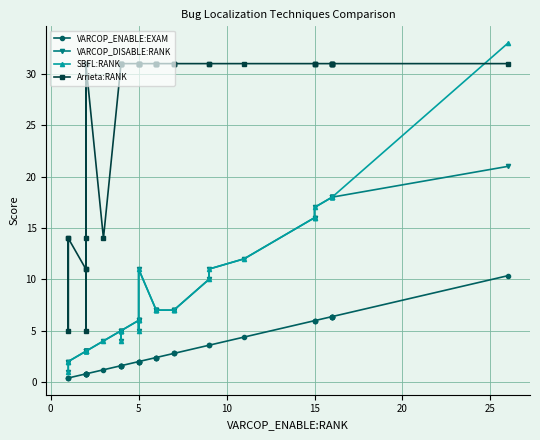

Reading left to right, list all the values displayed in this chart.

VARCOP_ENABLE:EXAM: 0.4	0.4	0.4	0.8	0.8	0.8	0.8	0.8	0.8	0.8	1.2	1.6	1.6	1.6	1.6	1.6	2.0	2.0	2.0	2.0	2.0	2.4	2.4	2.4	2.4	2.8	2.8	2.8	3.6	3.6	4.4	6.0	6.0	6.0	6.4	6.4	6.4	6.4	6.4	10.4
VARCOP_DISABLE:RANK: 1.0	2.0	2.0	3.0	3.0	3.0	3.0	3.0	3.0	3.0	4.0	5.0	4.0	5.0	5.0	5.0	6.0	5.0	6.0	6.0	11.0	7.0	7.0	7.0	7.0	7.0	7.0	7.0	10.0	11.0	12.0	16.0	16.0	17.0	18.0	18.0	18.0	18.0	18.0	21.0
SBFL:RANK: 1.0	2.0	2.0	3.0	3.0	3.0	3.0	3.0	3.0	3.0	4.0	5.0	4.0	5.0	5.0	5.0	6.0	5.0	6.0	6.0	11.0	7.0	7.0	7.0	7.0	7.0	7.0	7.0	10.0	11.0	12.0	16.0	16.0	17.0	18.0	18.0	18.0	18.0	18.0	33.0
Arrieta:RANK: 14.0	5.0	14.0	11.0	31.0	5.0	14.0	11.0	31.0	31.0	14.0	31.0	31.0	31.0	31.0	31.0	31.0	31.0	31.0	31.0	31.0	31.0	31.0	31.0	31.0	31.0	31.0	31.0	31.0	31.0	31.0	31.0	31.0	31.0	31.0	31.0	31.0	31.0	31.0	31.0